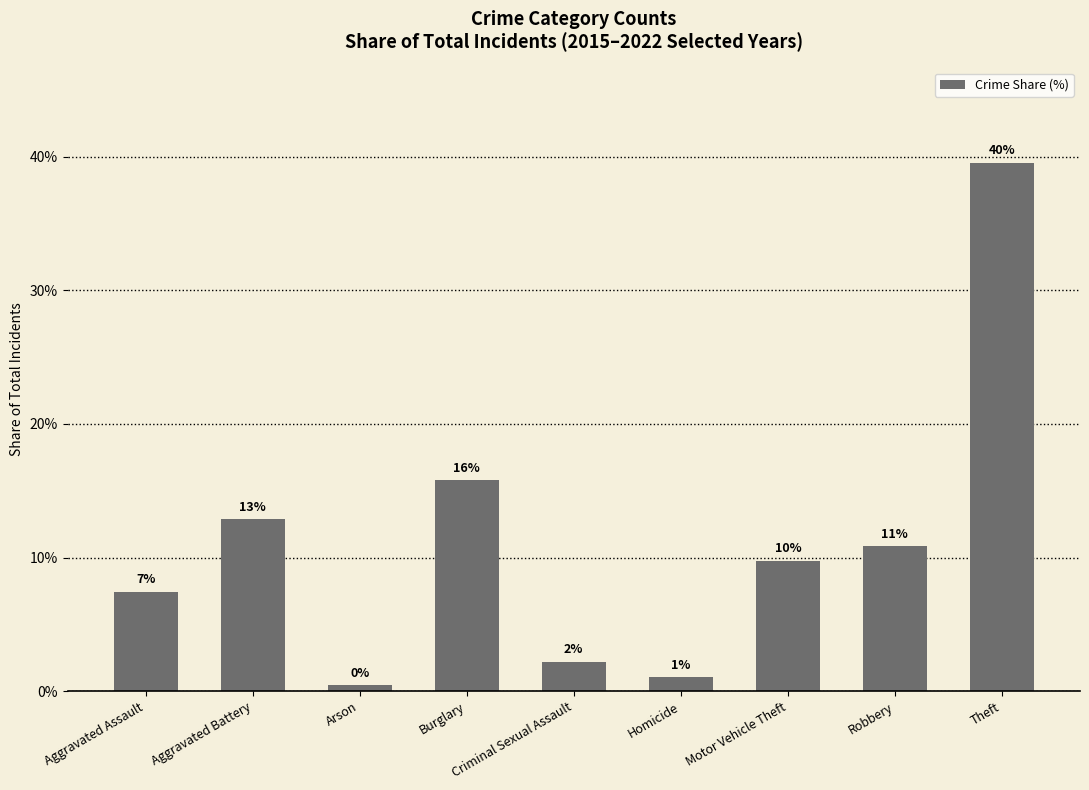

What is the difference between the second highest and second lowest values?

14.7